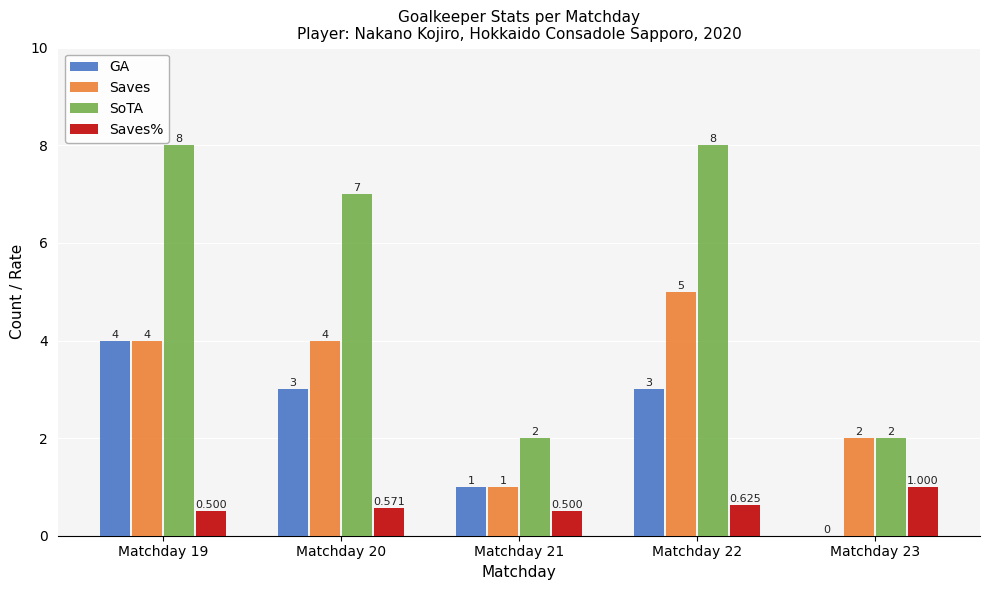

How many groups of bars are there?

5